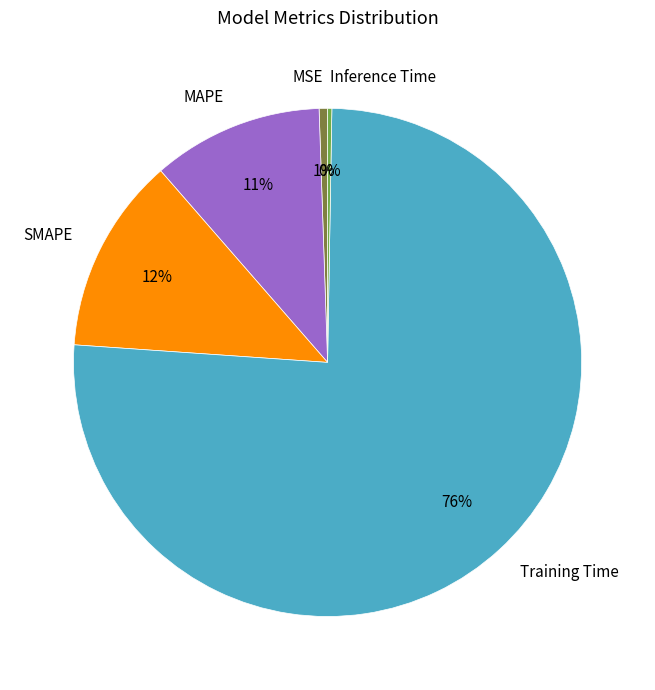

What is the largest slice in the pie chart?

Training Time